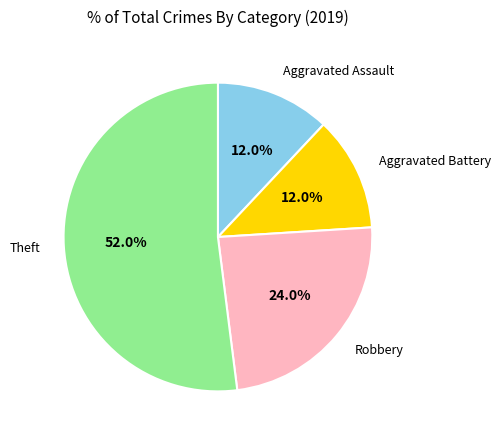

To the nearest percent, what is the difference between the largest and smallest slice percentages?

40%